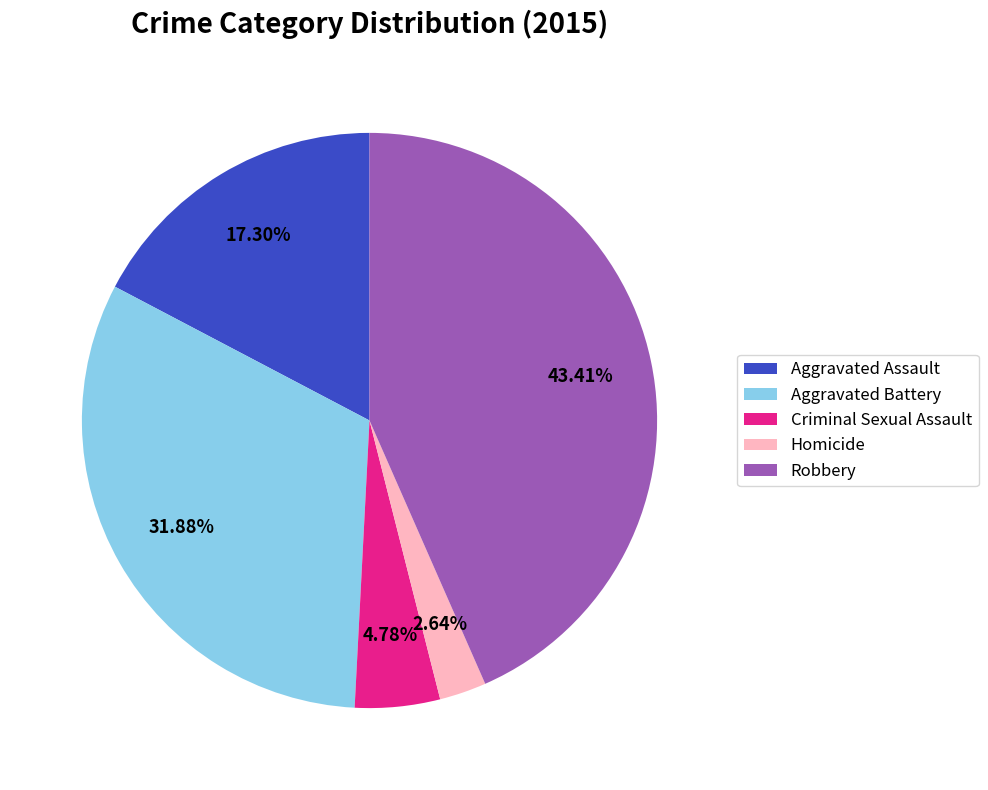

Between Robbery and Aggravated Assault, which is larger?

Robbery